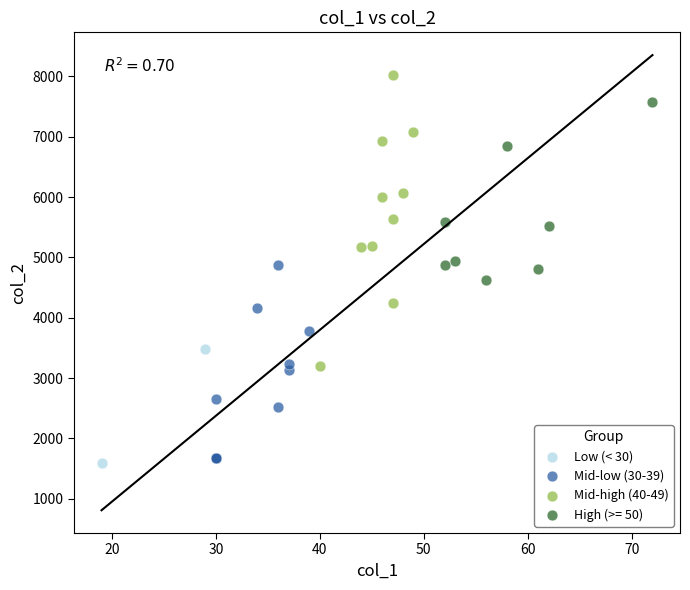

What are all the series names shown in the legend?

Low (< 30), Mid-low (30-39), Mid-high (40-49), High (>= 50)